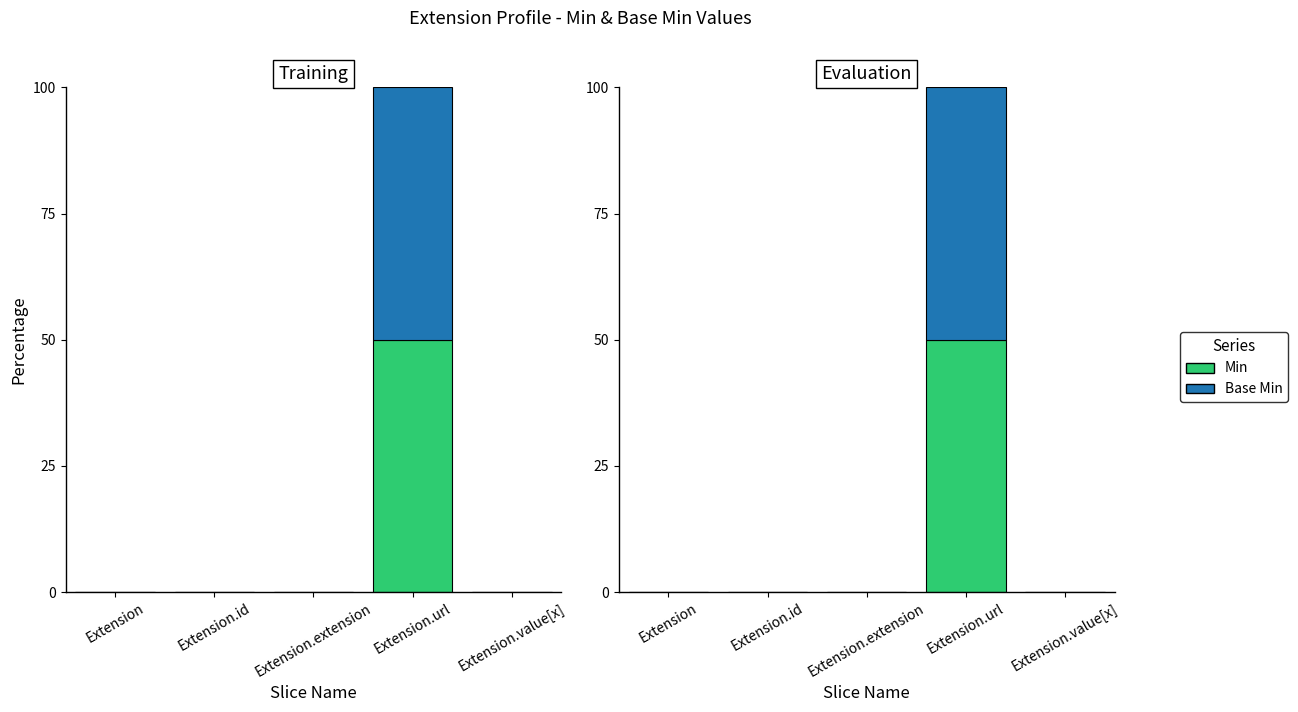

List the series in order of their peak value, lowest first.

Min, Base Min